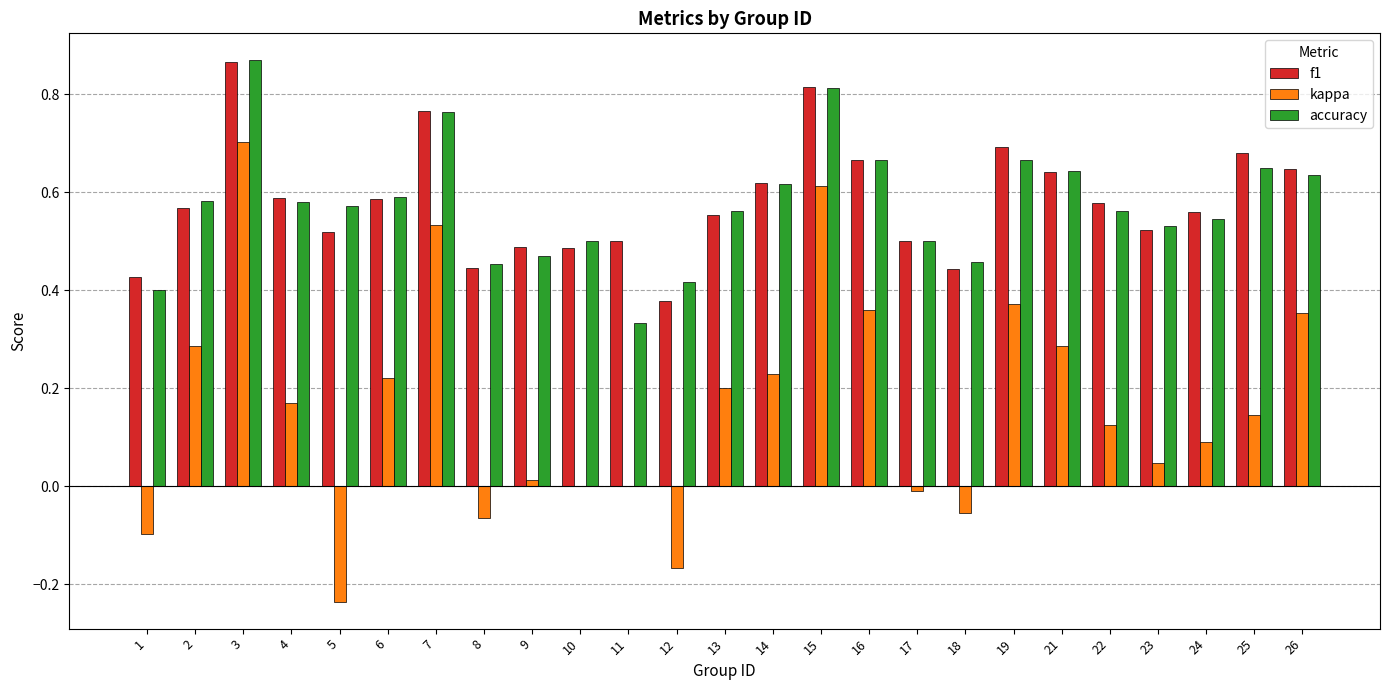

Is the value of kappa at 22 greater than the value of accuracy at 24?

No